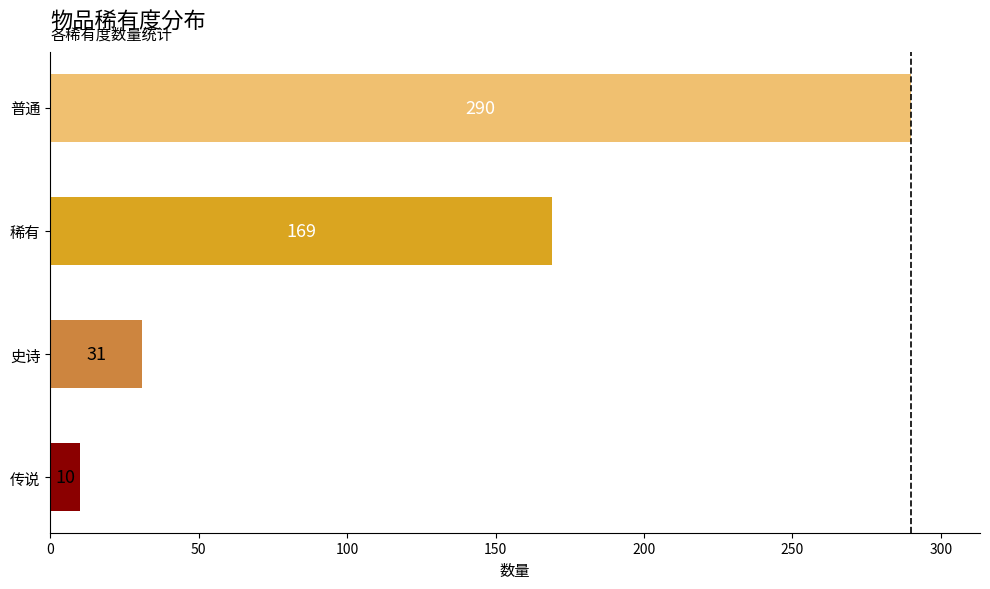

What is the difference between the values at 史诗 and 稀有?

138